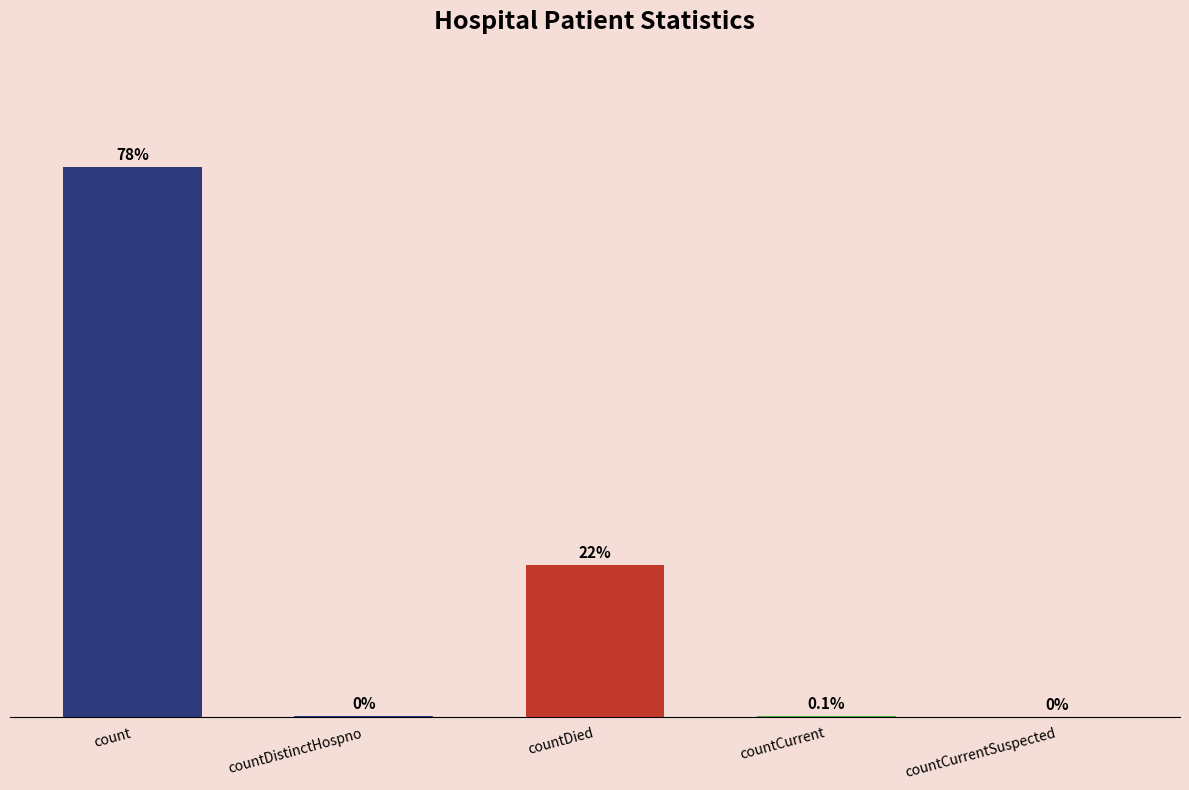

At which label is the value closest to 9787?

countDied